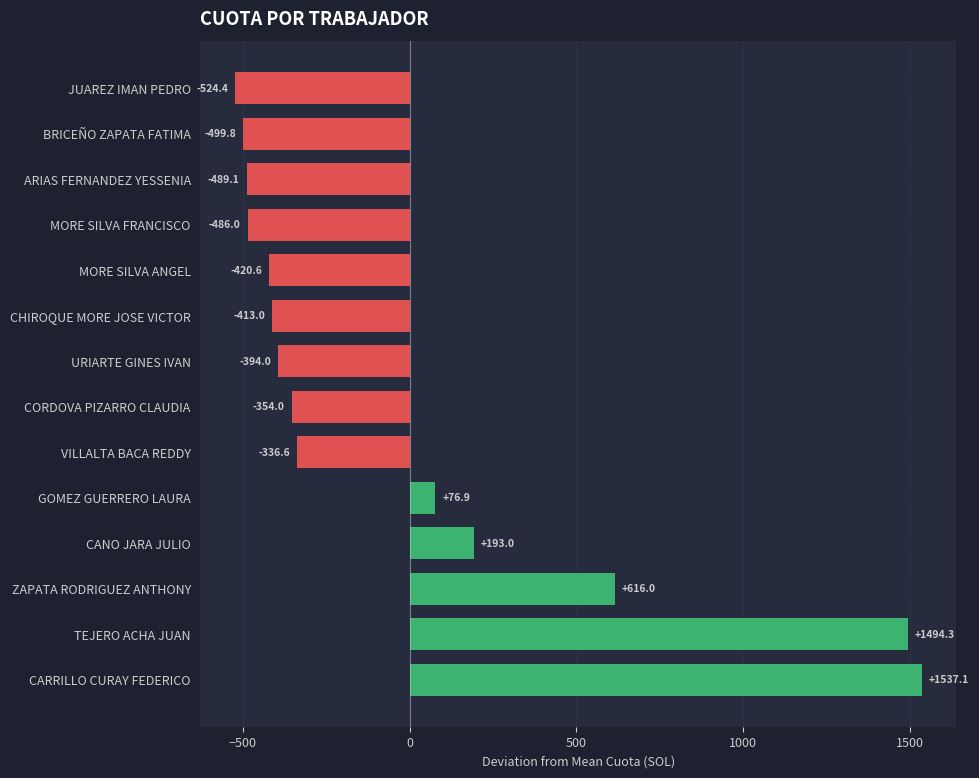

Reading top to bottom, extract all data points from this chart.

-524.4	-499.8	-489.1	-486.0	-420.6	-413.0	-394.0	-354.0	-336.6	76.9	193.0	616.0	1494.3	1537.1